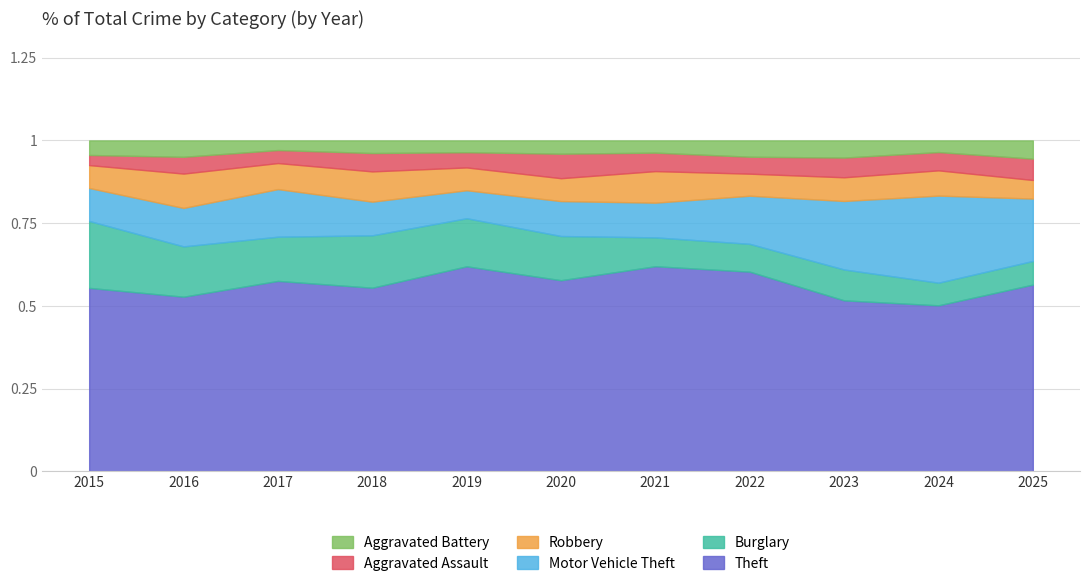

True or false: Aggravated Assault has a value of 27 at 2019.

False